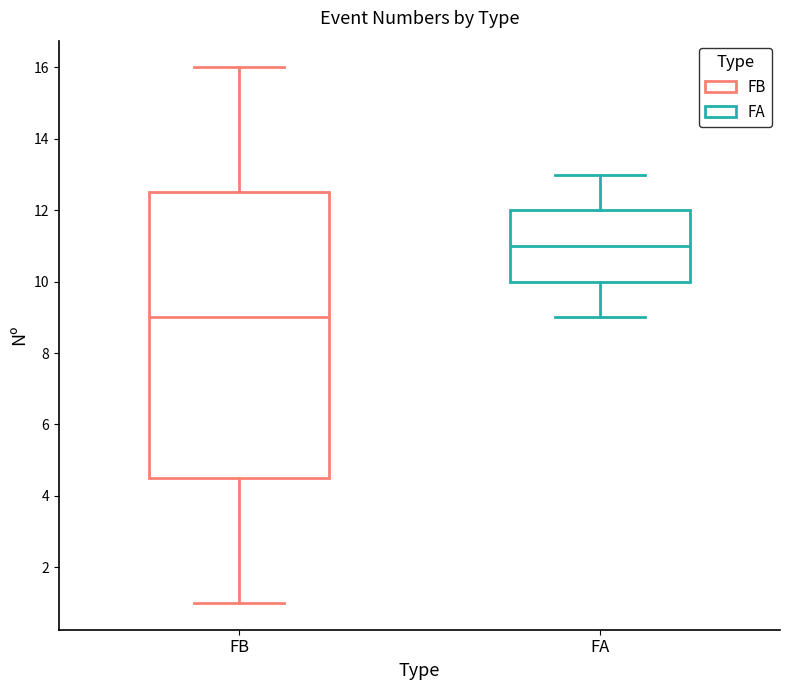

Reading left to right, transcribe this box plot: for each box, give where its median line is, the range the box spans, and where its two whiskers end, as read against the y-axis. The values are not printed on the chart, so give them approximately, as read against the axis.

FB: median 9.0, box 4.6 to 12.6, whiskers 1.0 to 16.0
FA: median 11.0, box 10.0 to 12.0, whiskers 9.0 to 13.0